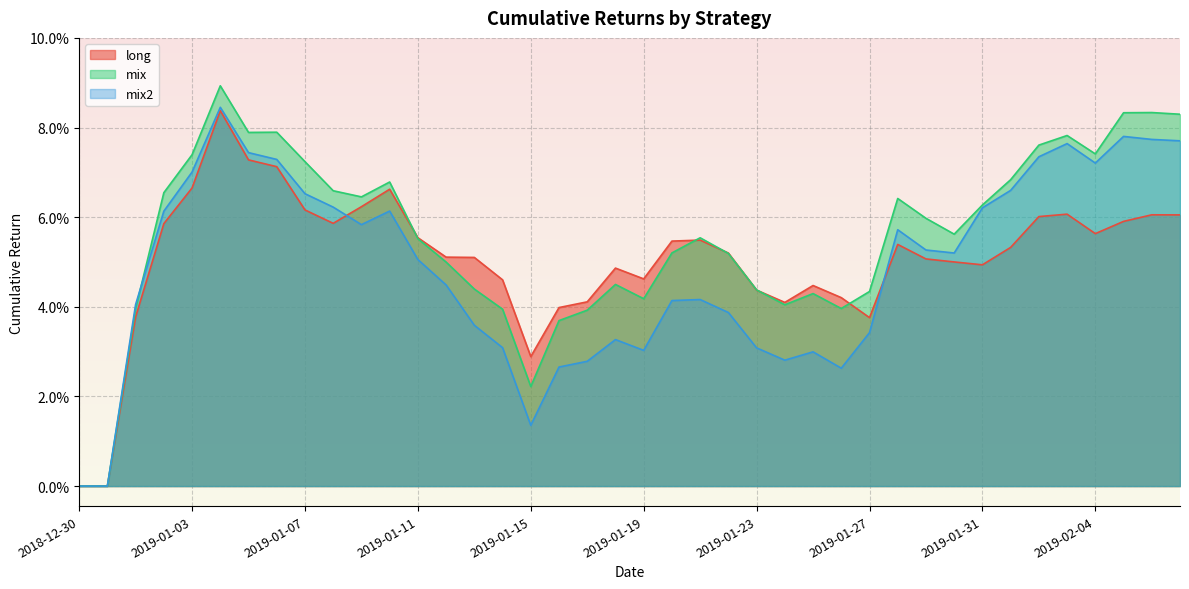

At which category does mix reach its first local peak?

2019-01-04